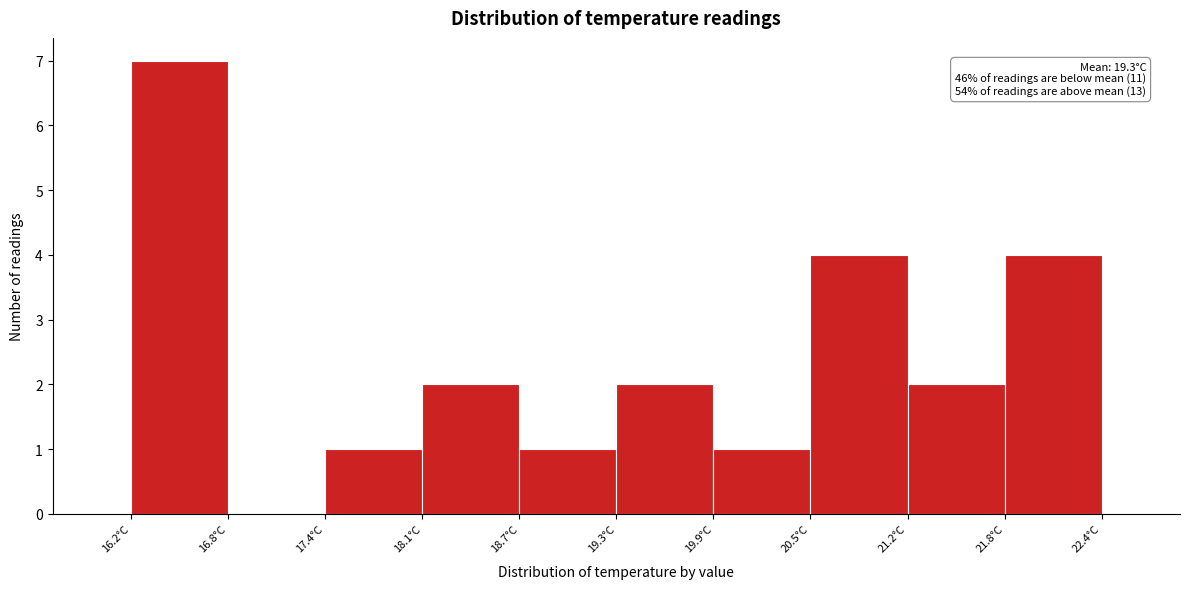

Which range on the x-axis has the tallest bar?

16.20 to 16.82